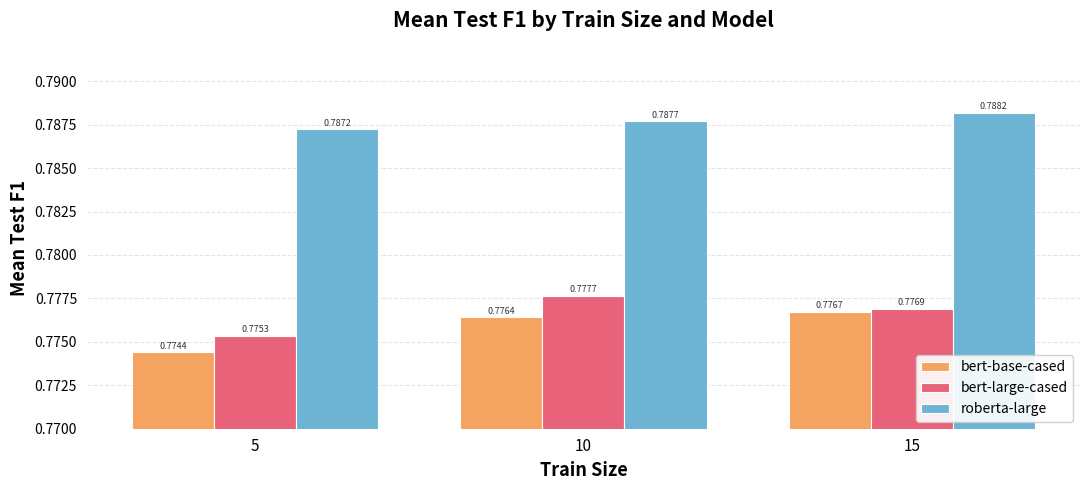

Where is bert-large-cased nearest to the value 0?

5